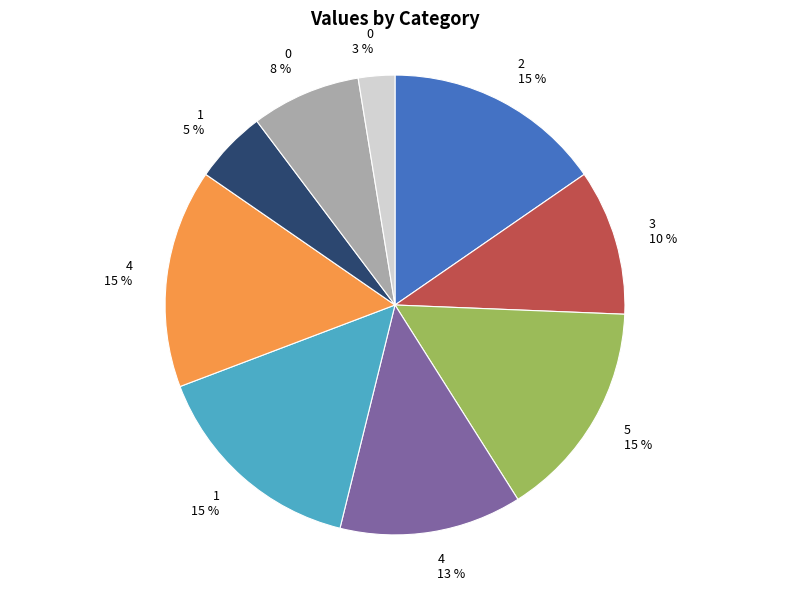

To the nearest percent, what is the average slice percentage?

11%